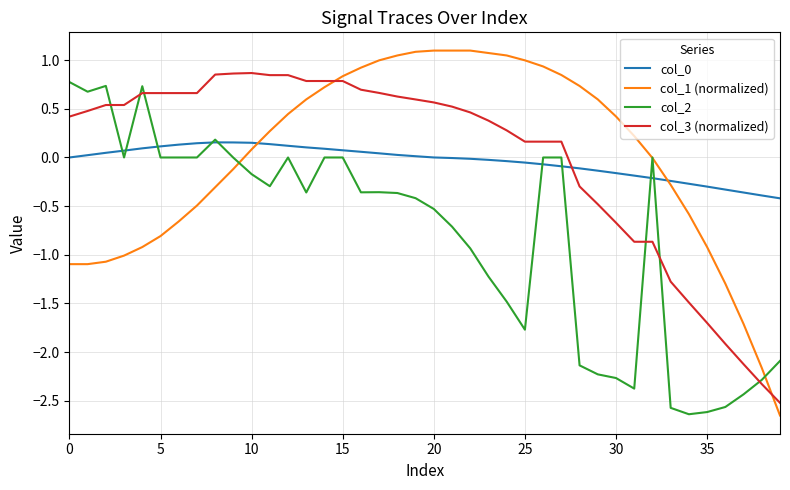

True or false: col_1 (normalized) and col_3 (normalized) cross at least once.

True